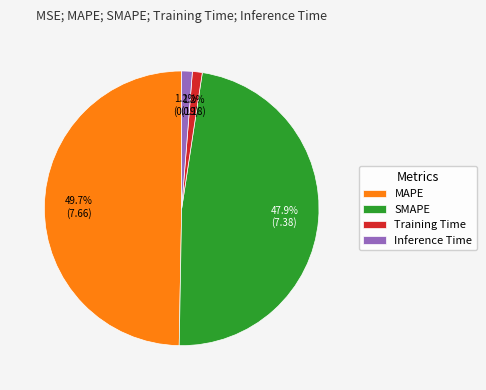

What portion of the pie excludes MAPE?

50.3%